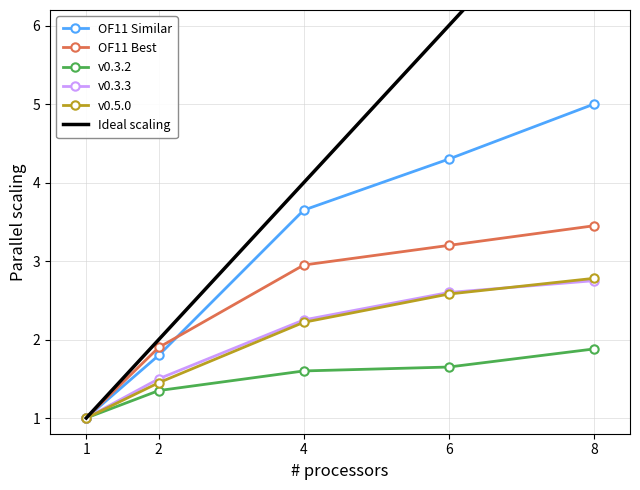

What is the minimum value for v0.5.0?

1.0